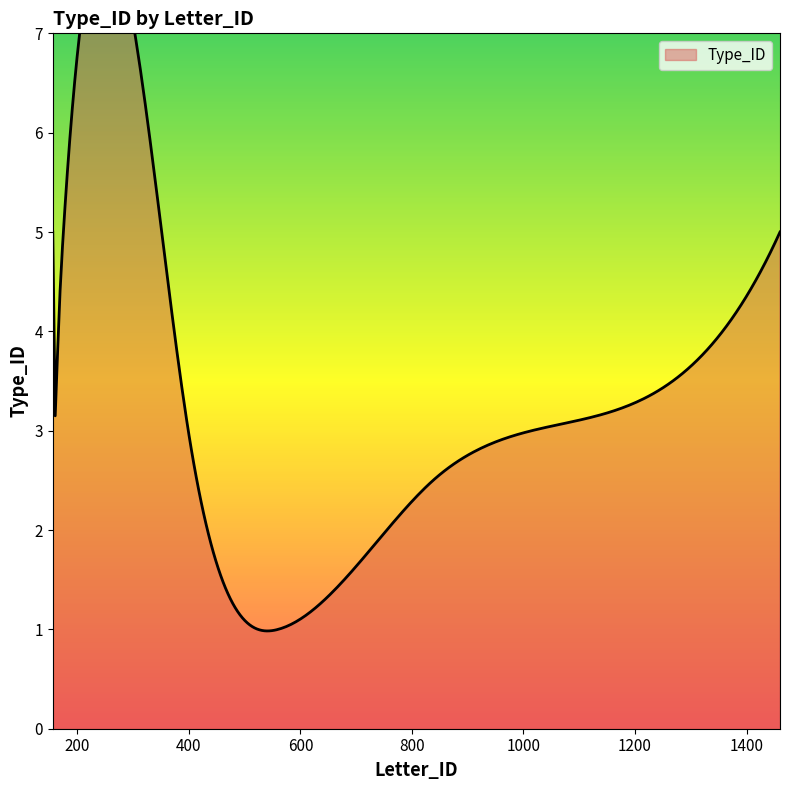

Which category has the lowest value across all series?

560